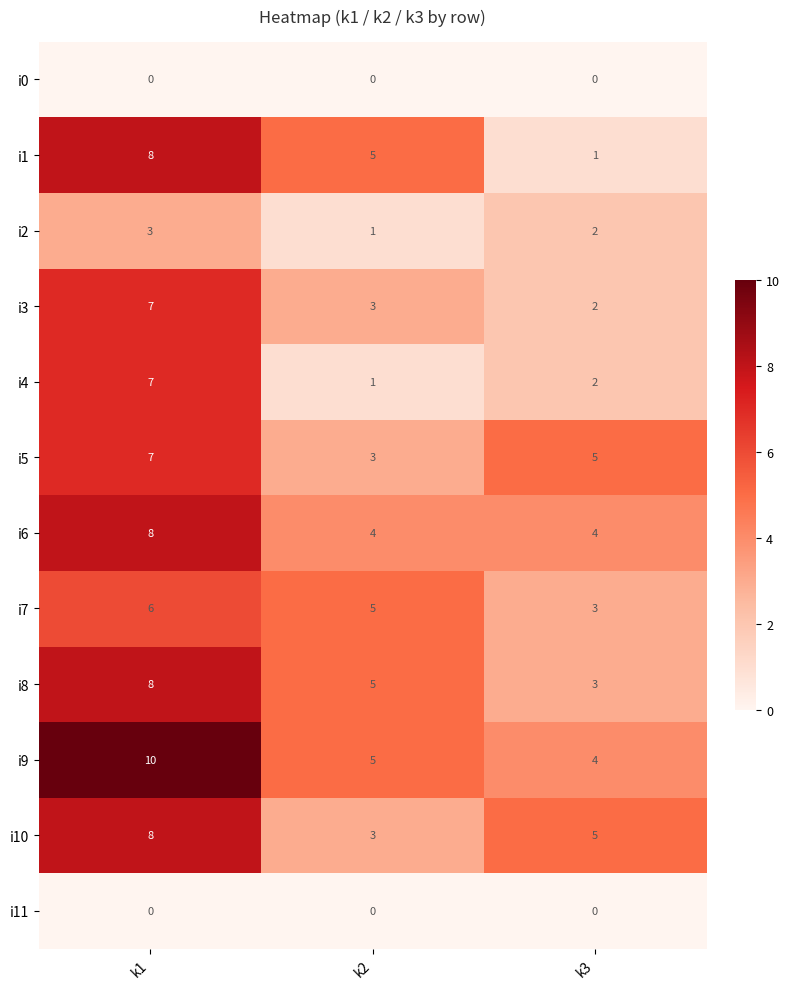

The i2 series shows 1 at k1. True or false?

False